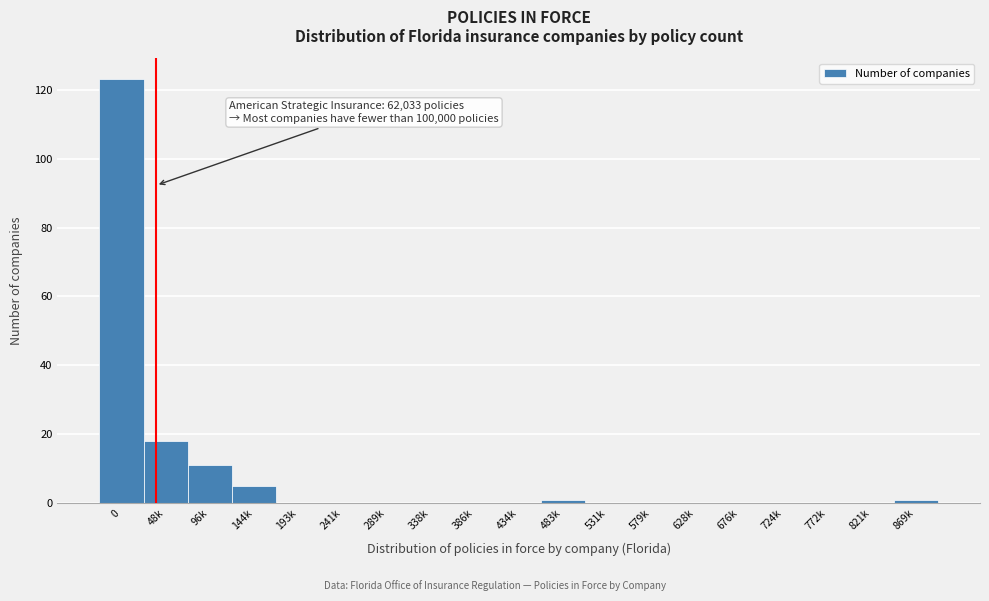

Reading left to right, list all the values displayed in this chart.

0=123	48k=18	96k=11	144k=5	193k=0	241k=0	289k=0	338k=0	386k=0	434k=0	483k=1	531k=0	579k=0	628k=0	676k=0	724k=0	772k=0	821k=0	869k=1